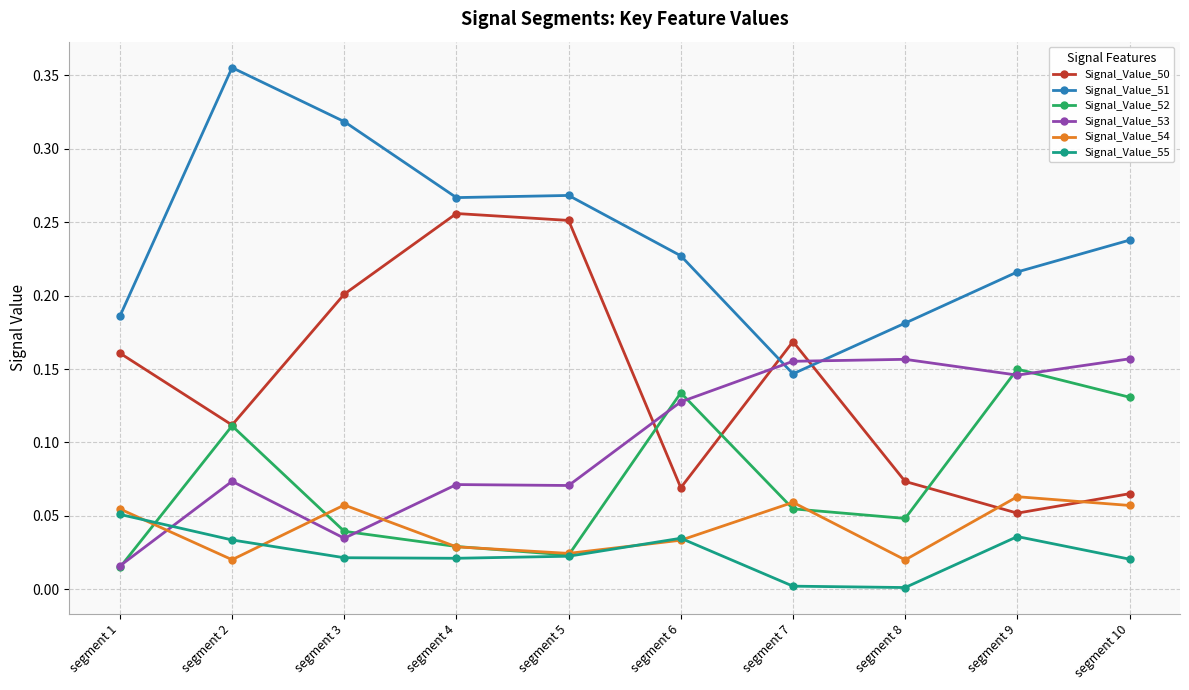

True or false: Signal_Value_51 and Signal_Value_52 cross at least once.

False